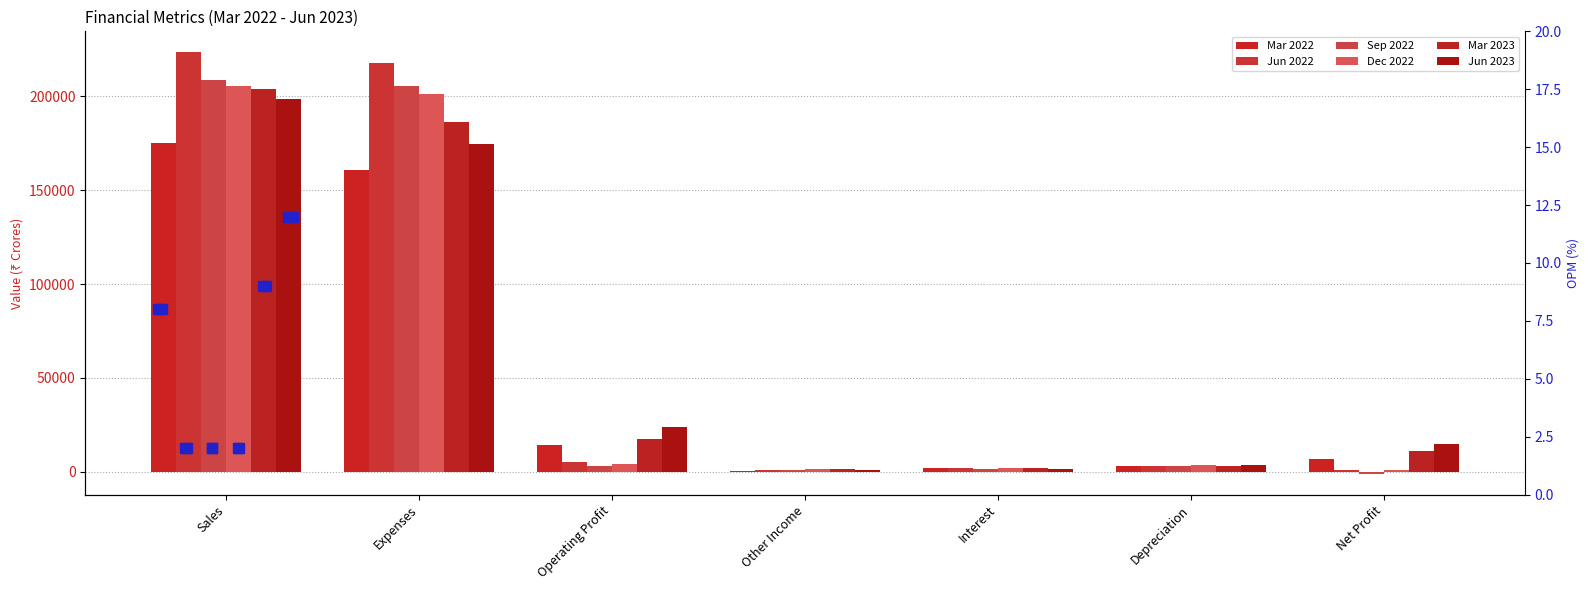

Count the number of categories in the chart.

7